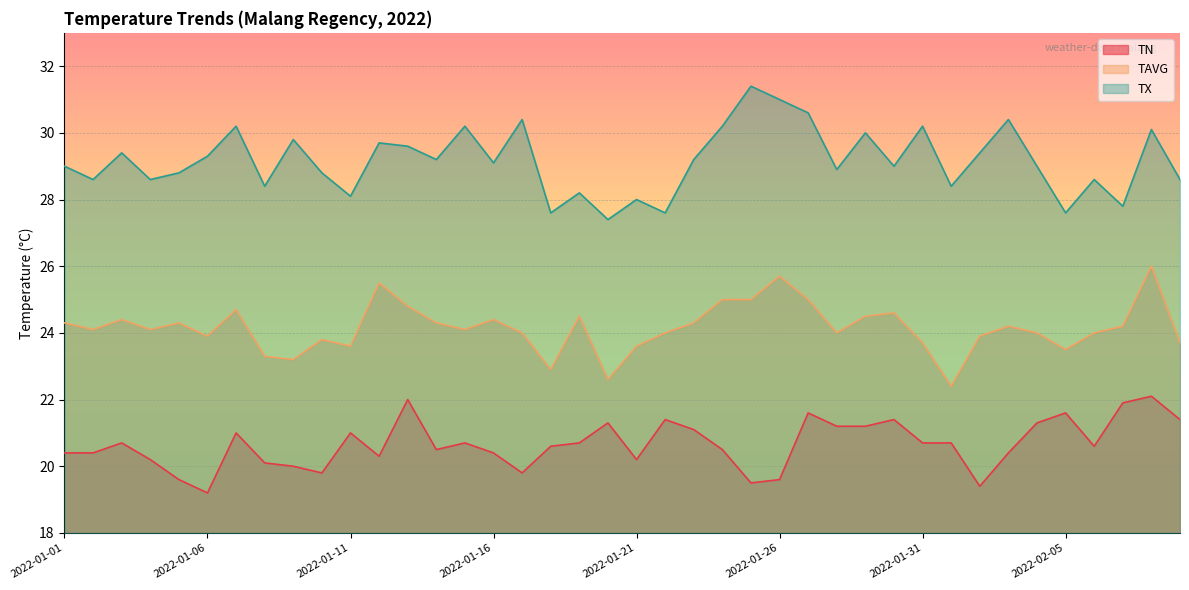

True or false: TAVG and TN intersect in this chart.

False